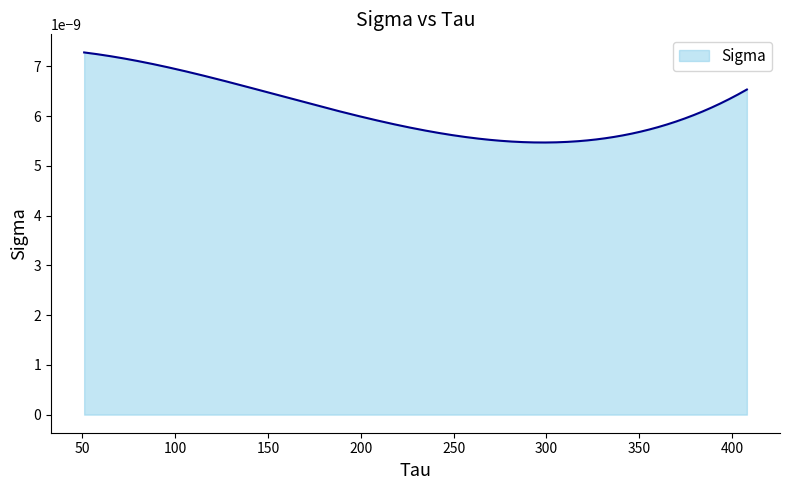

List the labels in order of value, largest first.

51, 102, 408, 204